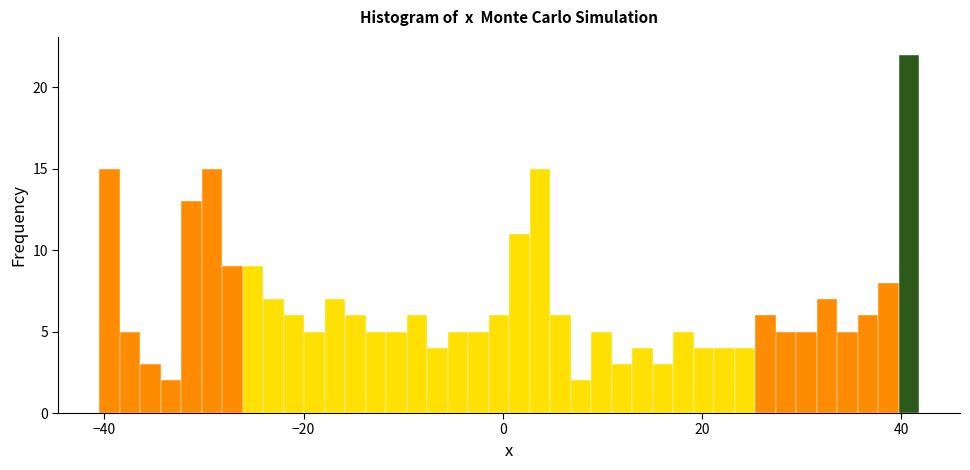

Around what value on the x-axis is the tallest bar? Give the approximate position of its centre, as read against the axis.

40